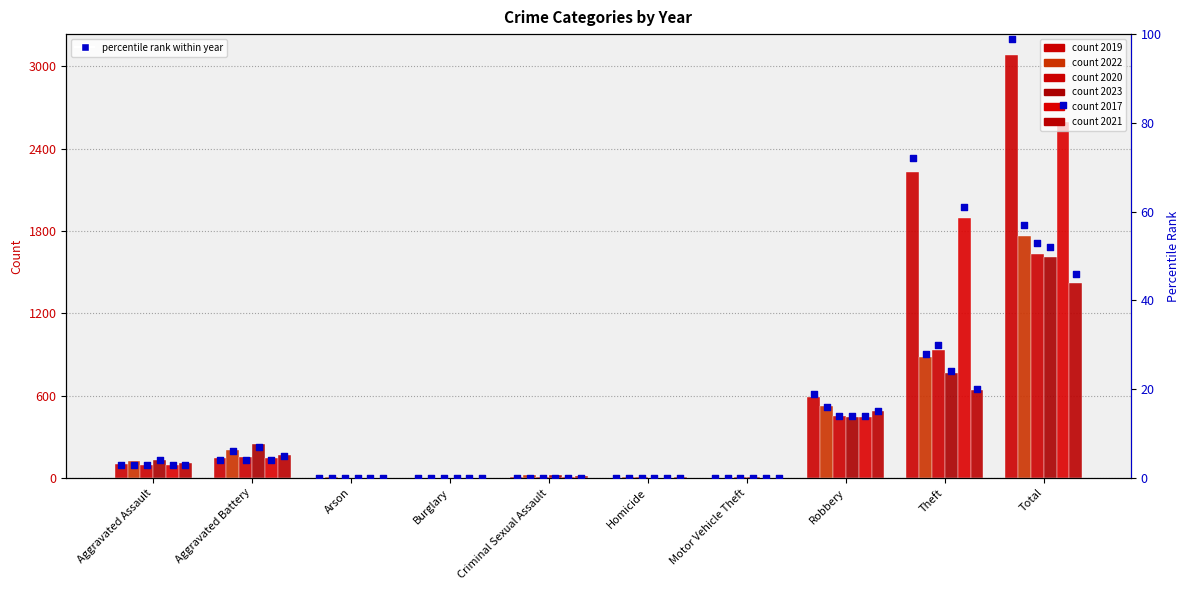

Which series contains the lowest Y value?

2022